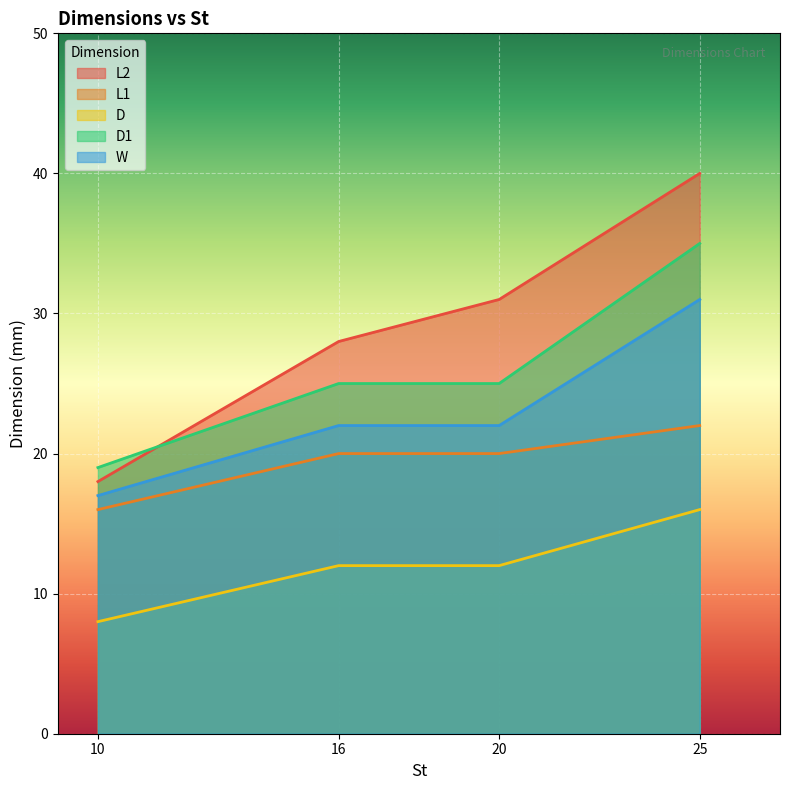

At which label does L2 reach its peak?

25